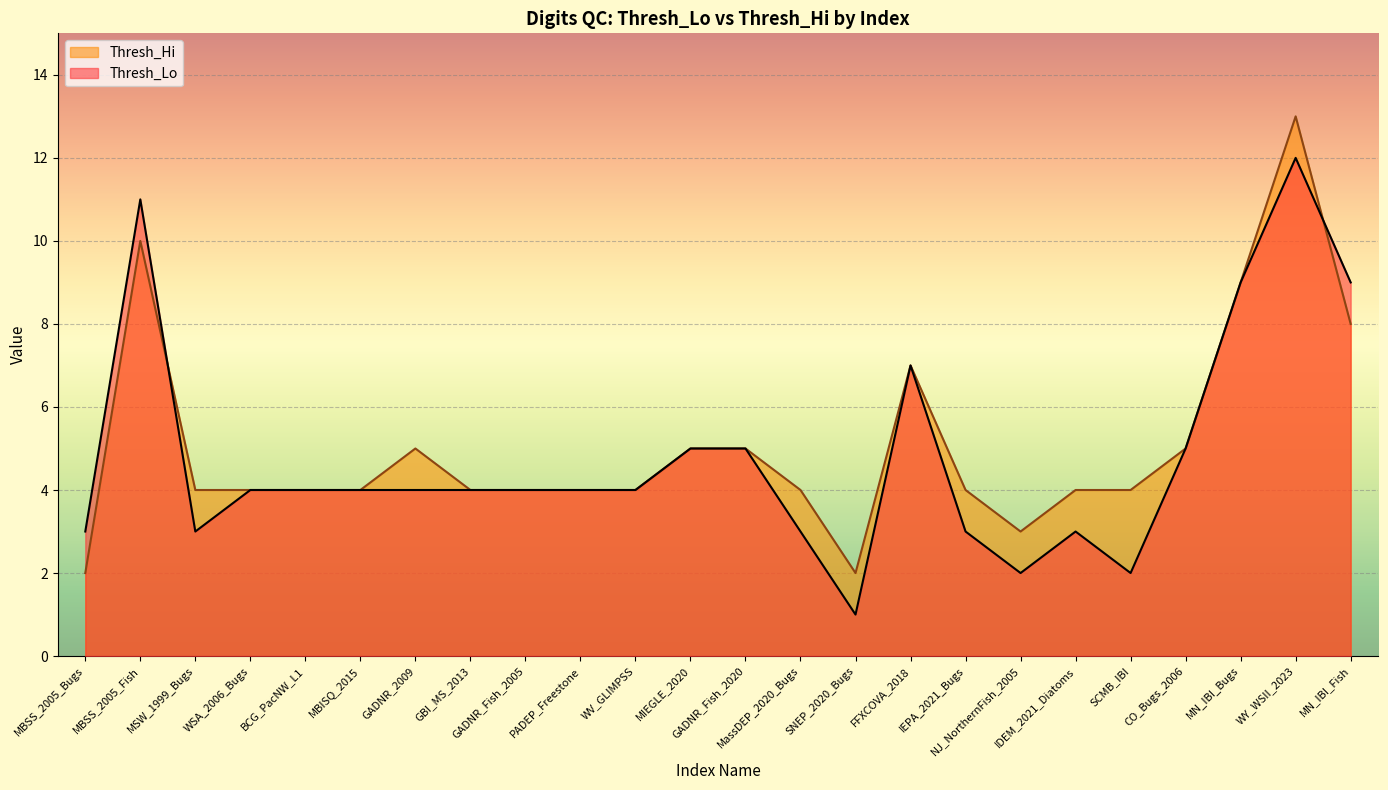

What is the sum of all Thresh_Hi values?

122